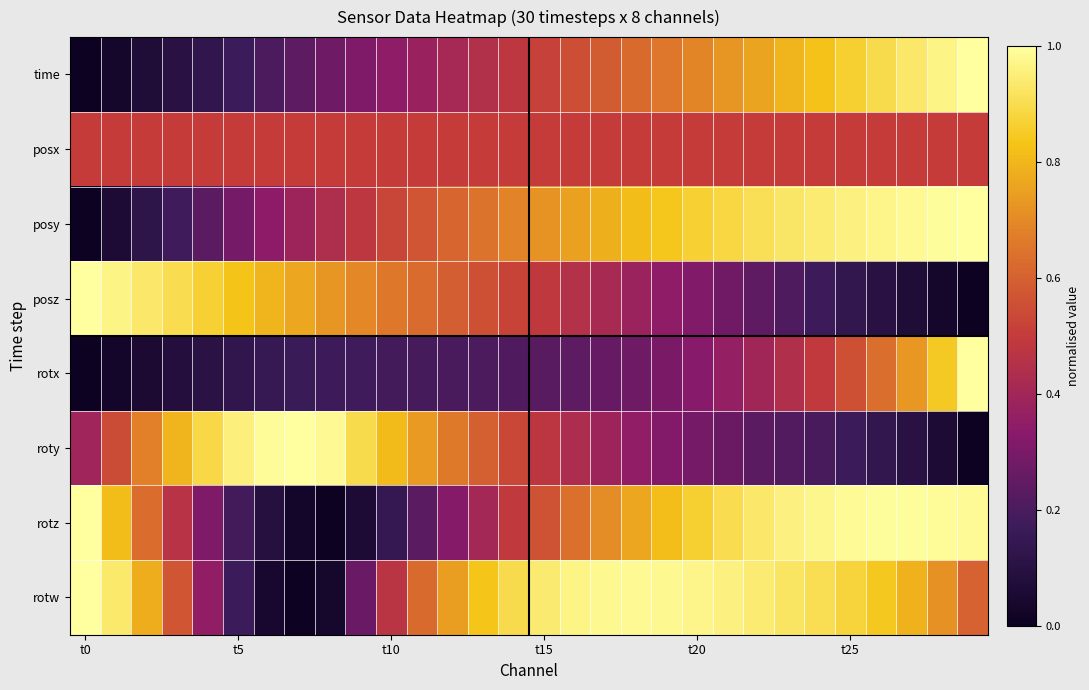

List the series in order of their peak value, highest first.

time, posy, posz, rotx, roty, rotz, rotw, posx